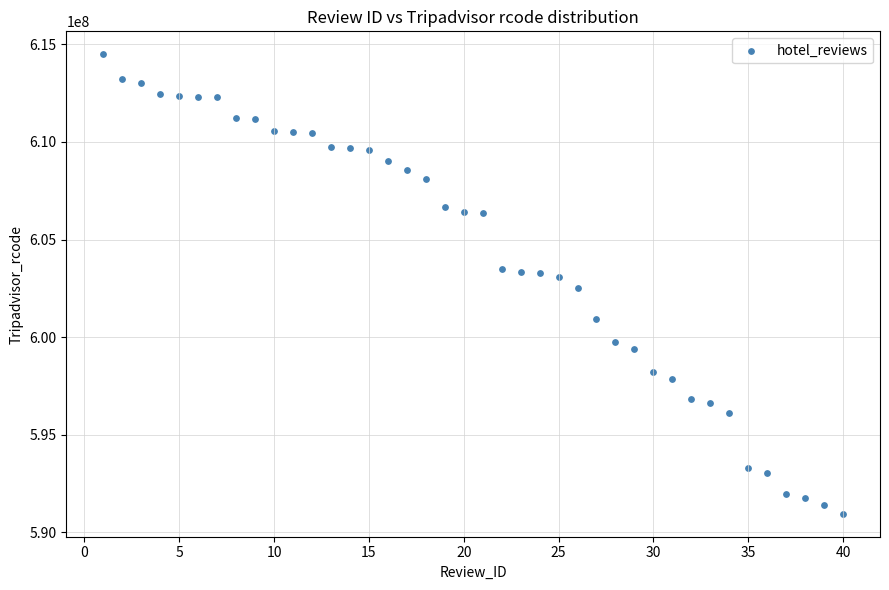

What is the range of Y values (max minus min)?

23535537